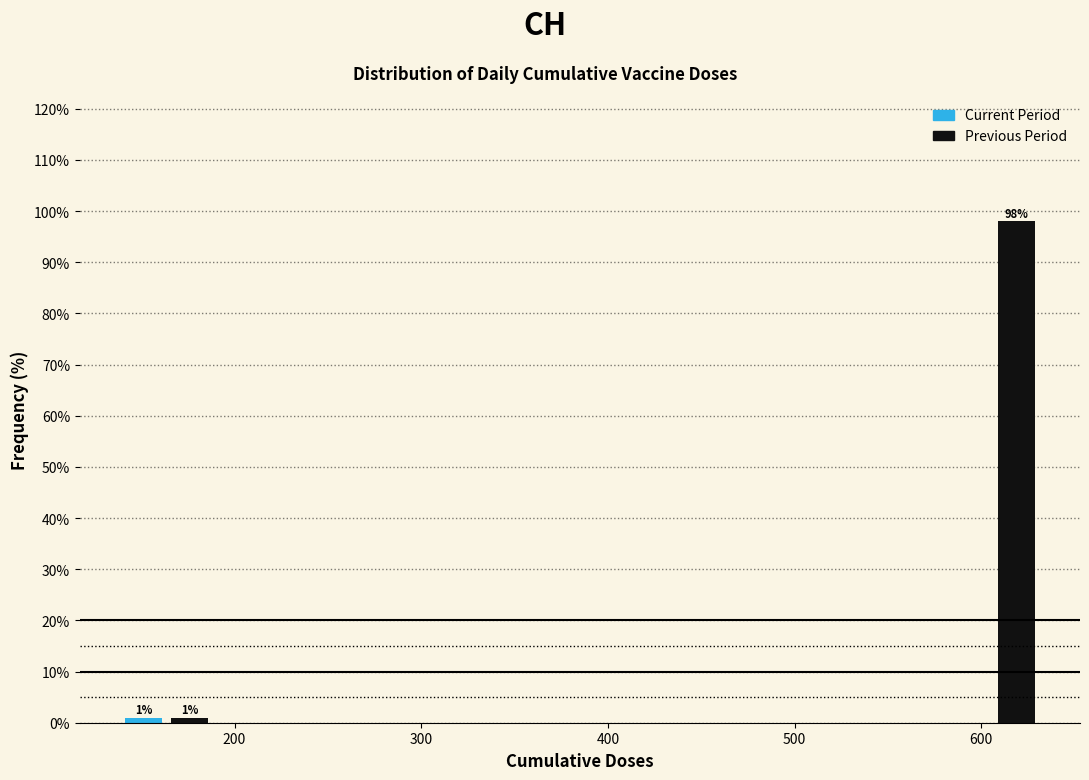

Read against the x-axis, roughly where is the centre of the tallest bar?

620